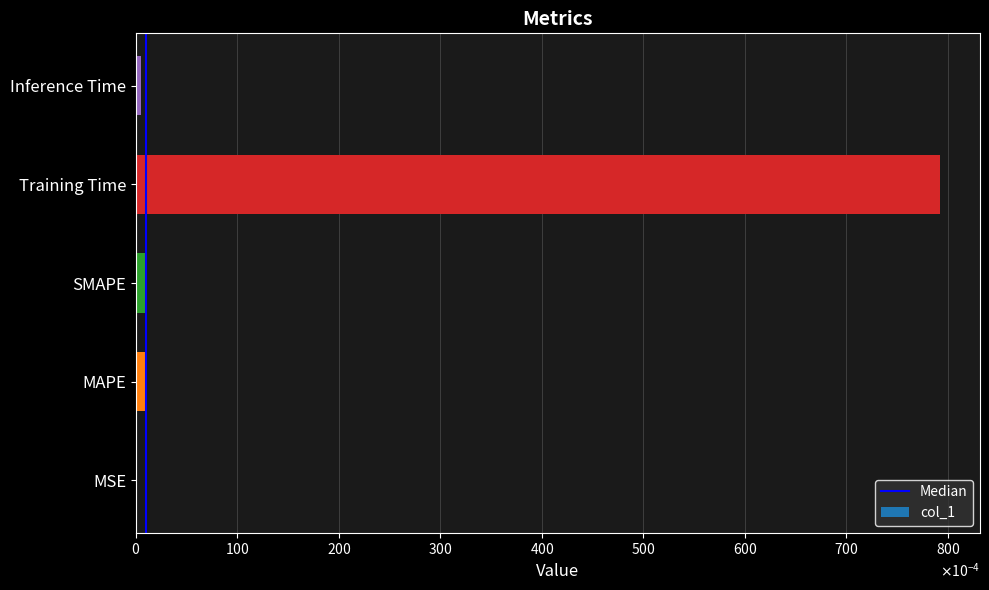

What is the difference between the maximum and second lowest values?

0.1